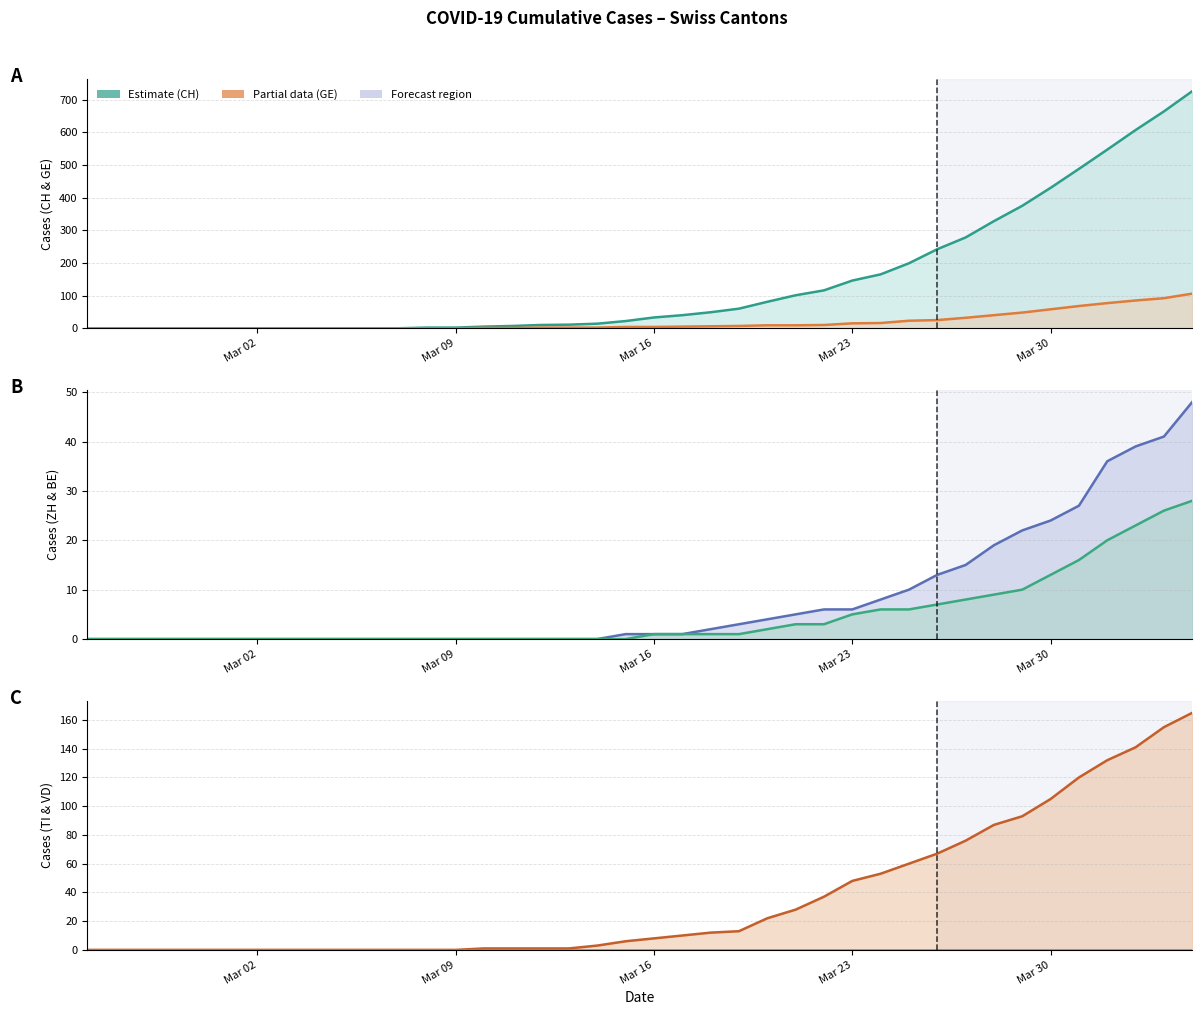

At how many categories does at least one series exceed 157?

12